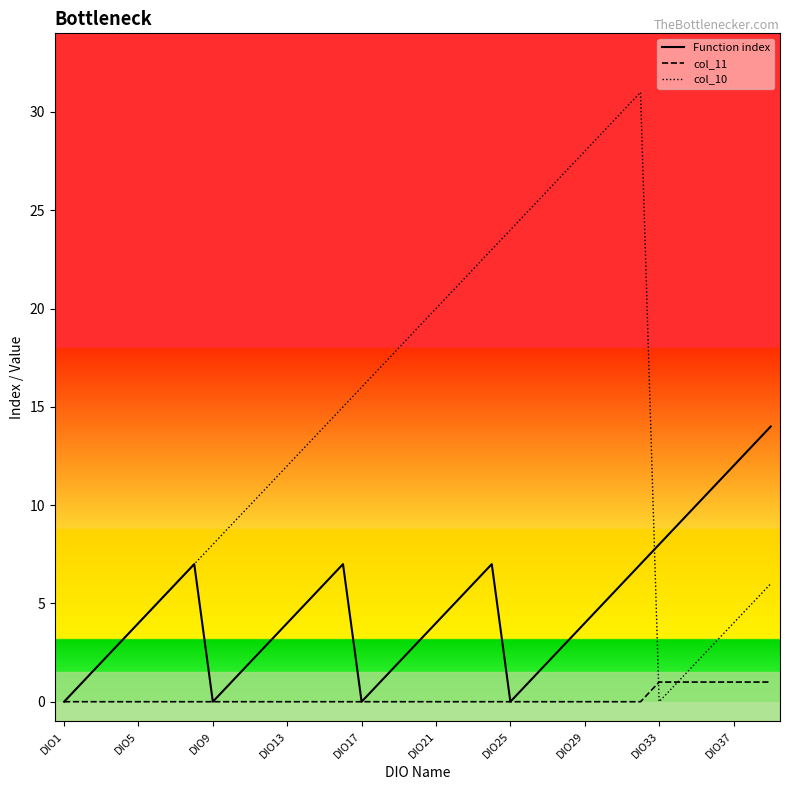

Rank the series by their average value, from lowest to highest.

col_11, Function index, col_10